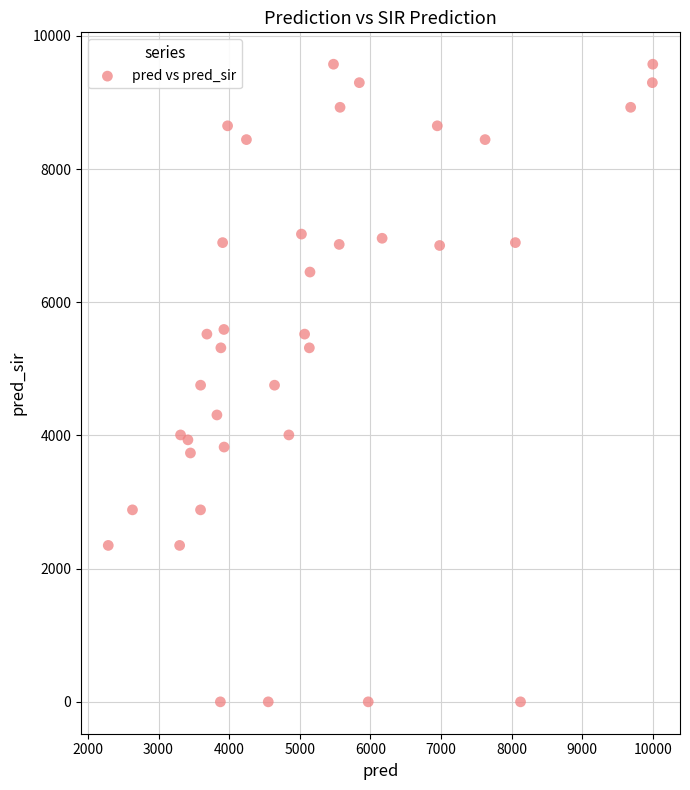

What is the range of Y values (max minus min)?

9575.0